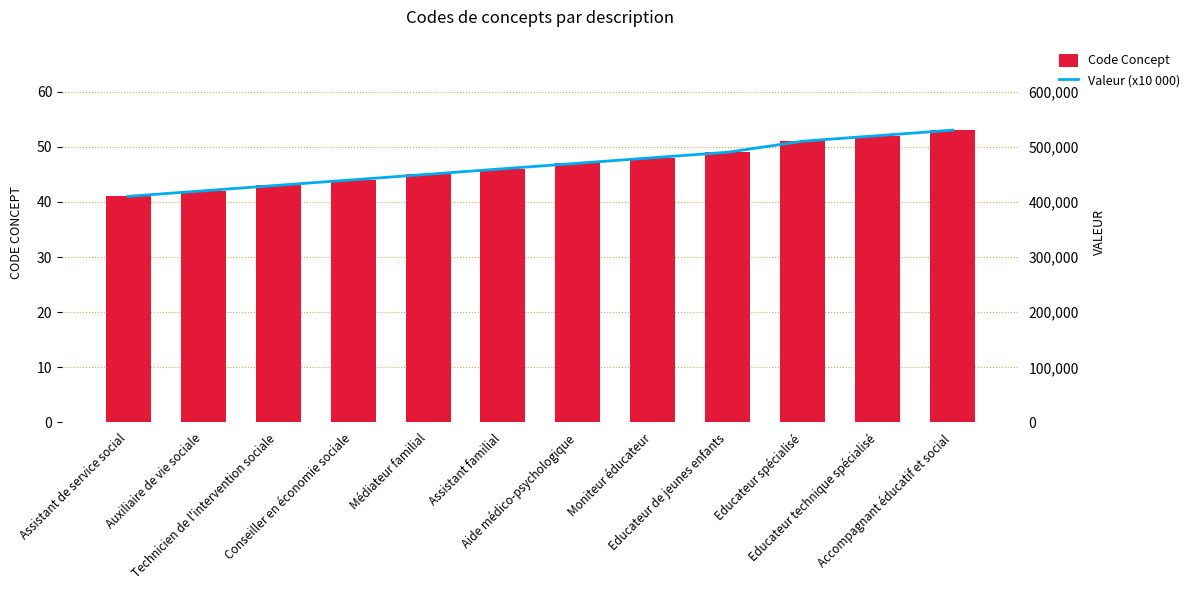

What is the value of the Code Concept bar at the 1st from the left?

41